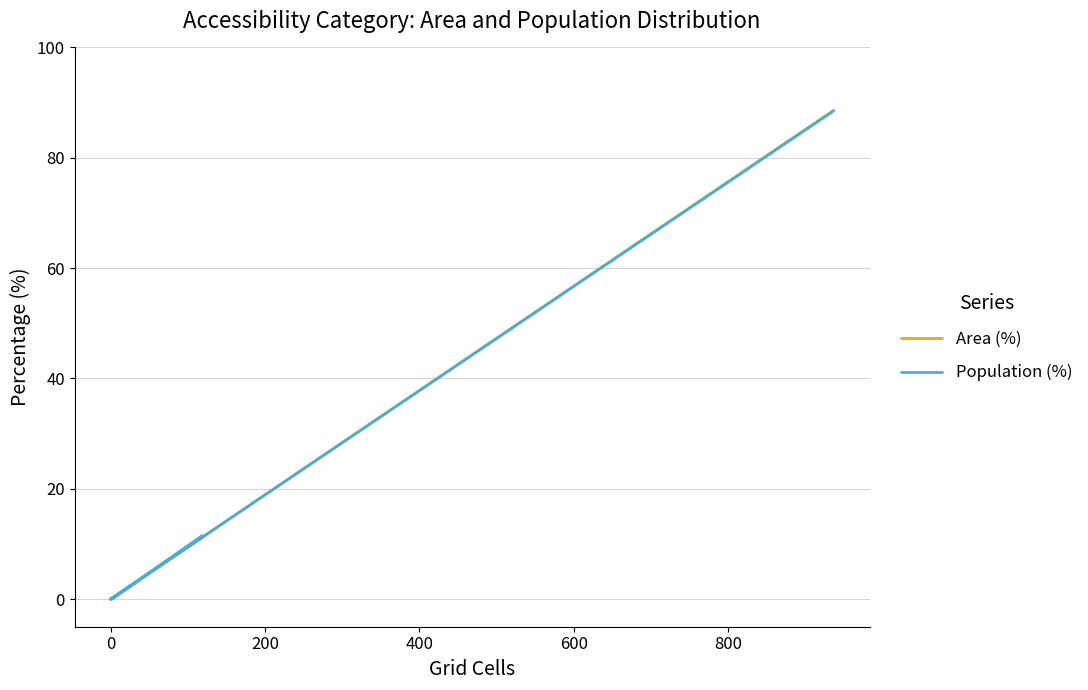

What is the average value of the Population (%) series?

16.7